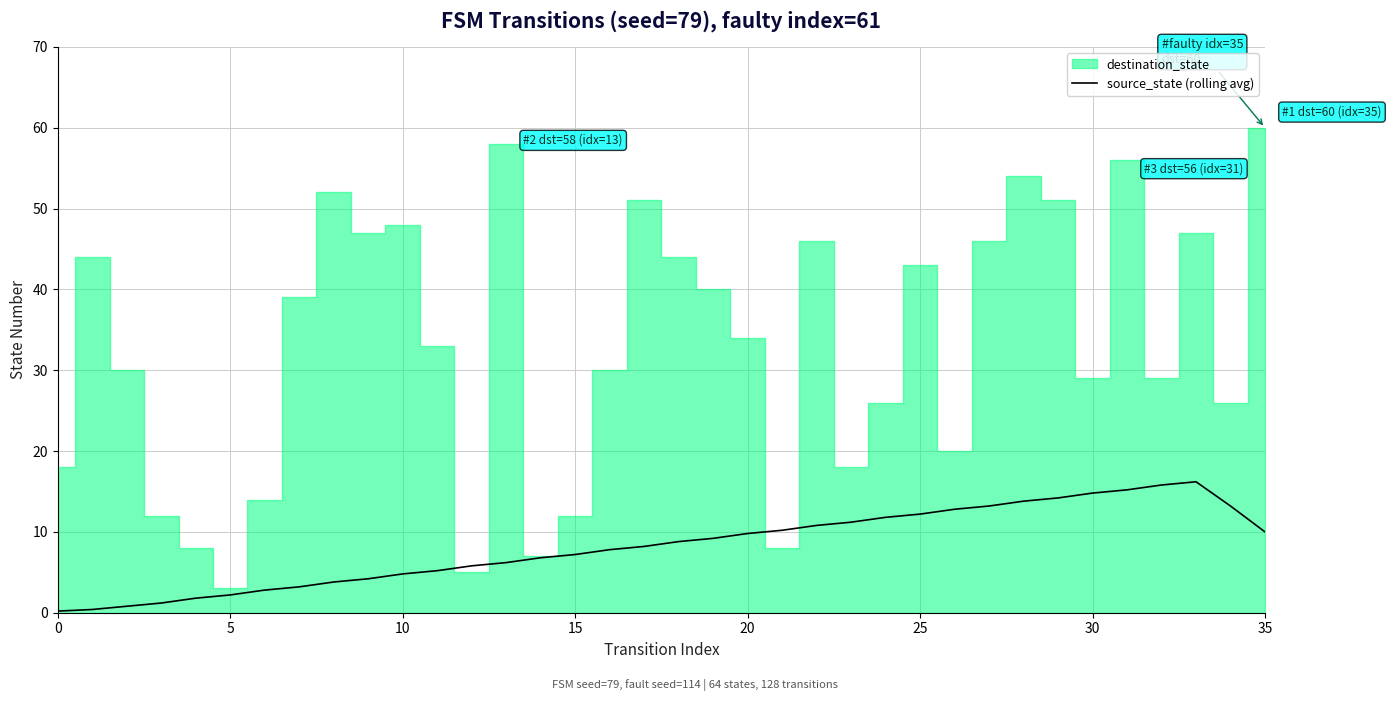

The value of source_state (rolling avg) at 30 is 14.8. True or false?

True